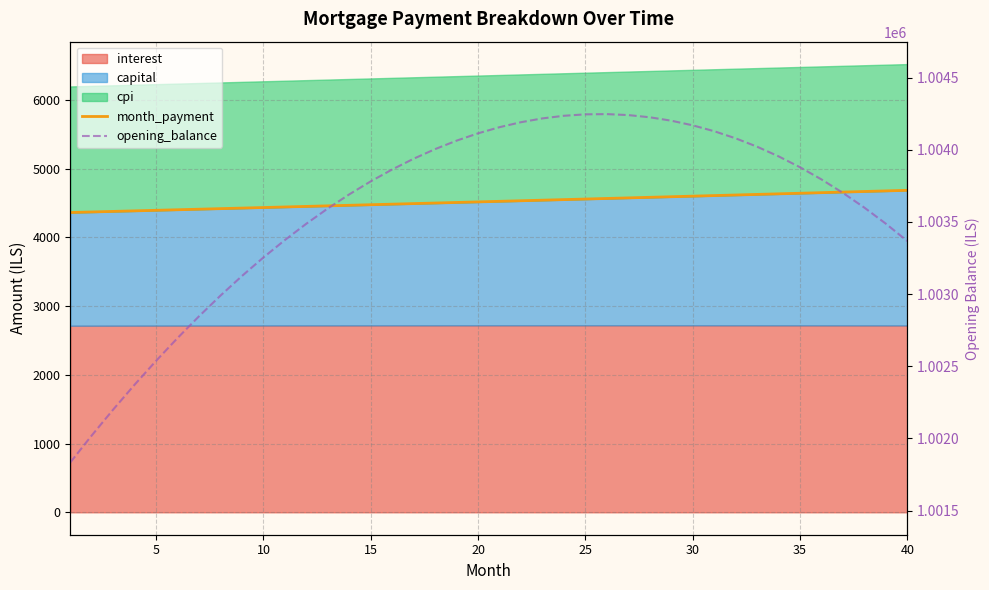

The value of month_payment at 10 is 4432.5. True or false?

True